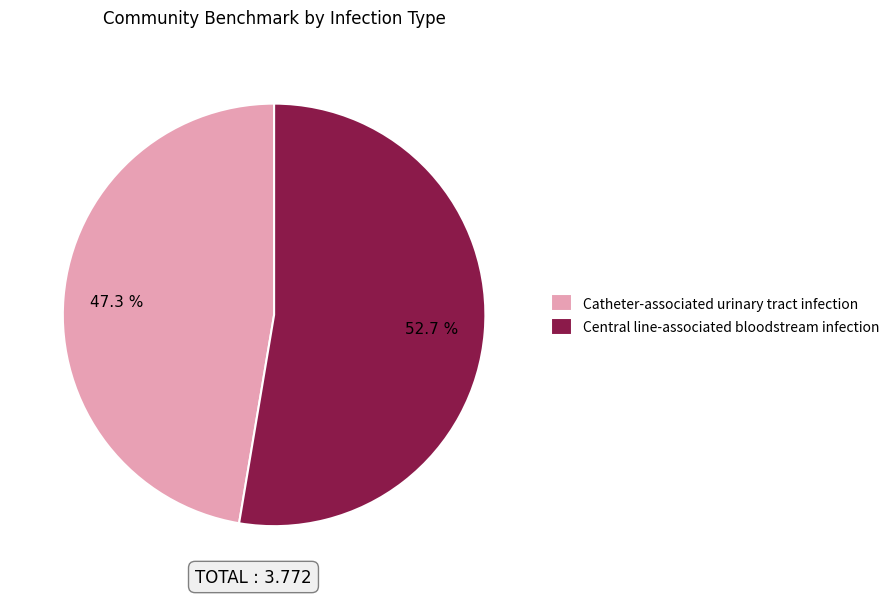

How much of the chart is everything except Central line-associated bloodstream infection?

47.3%